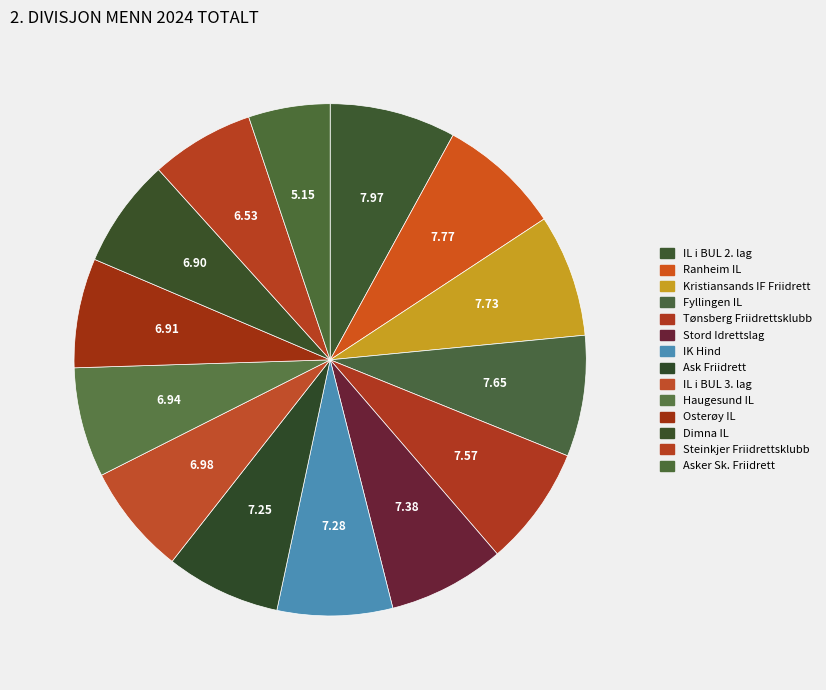

How many slices are in this pie chart?

14